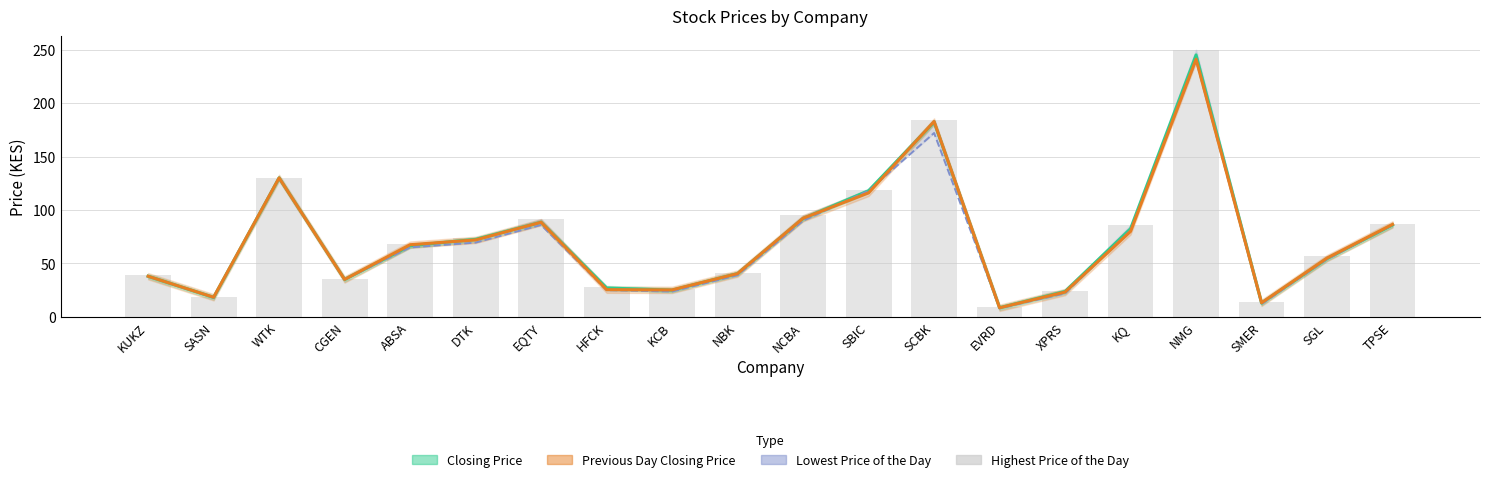

How many groups of bars are there?

20